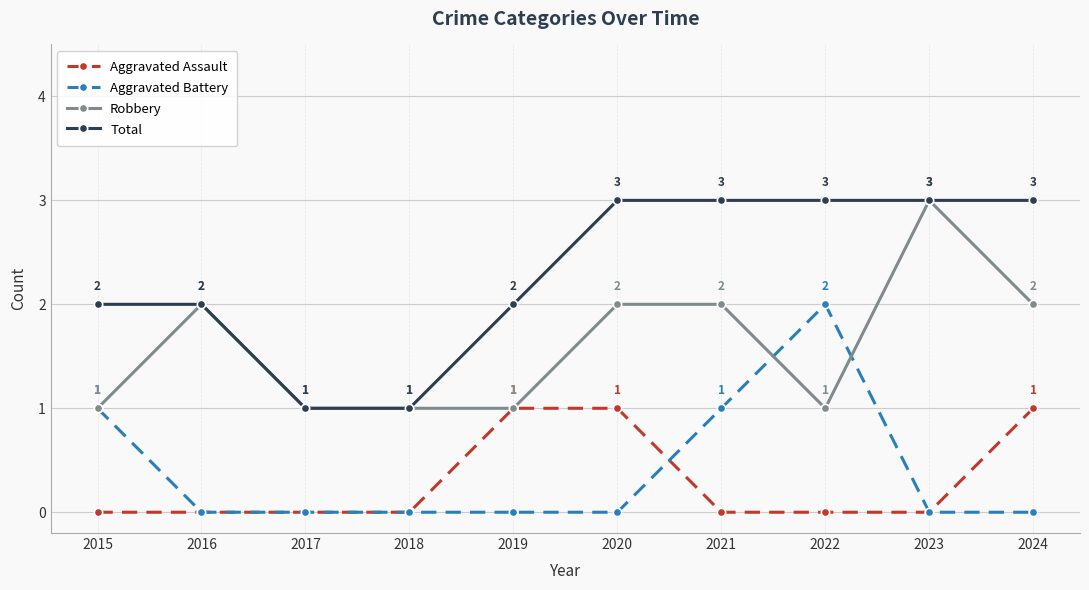

How many lines are shown in the chart?

4